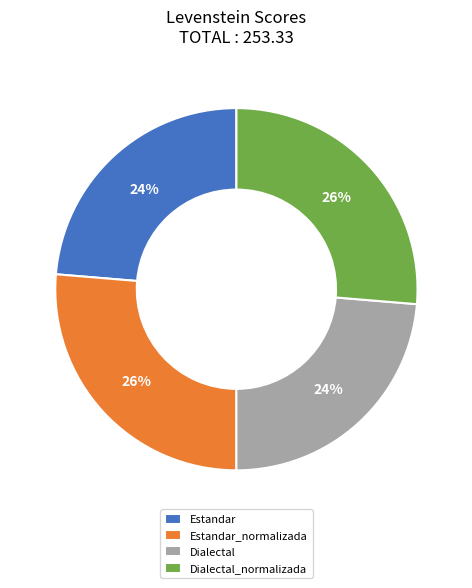

How many segments does this pie chart have?

4